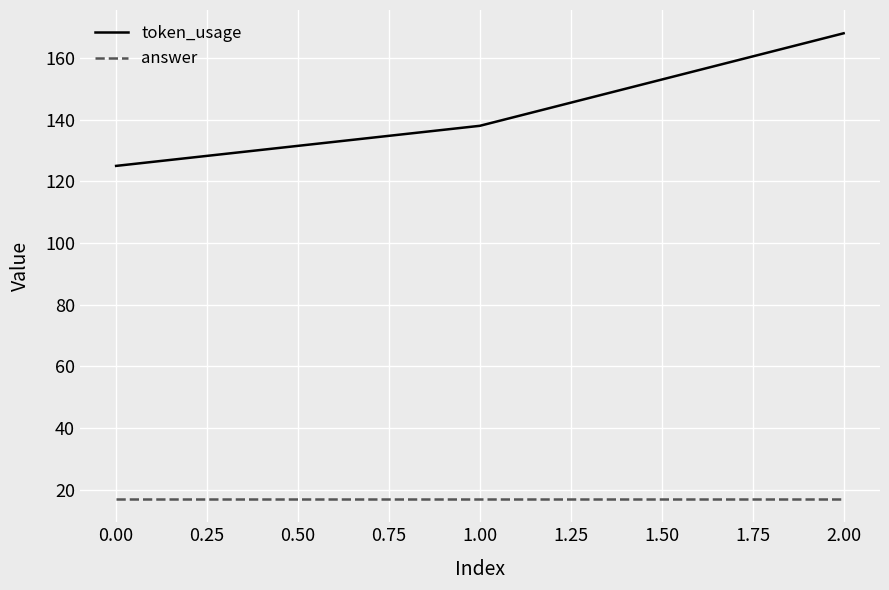

The value of token_usage at 0.00 is 33. True or false?

False